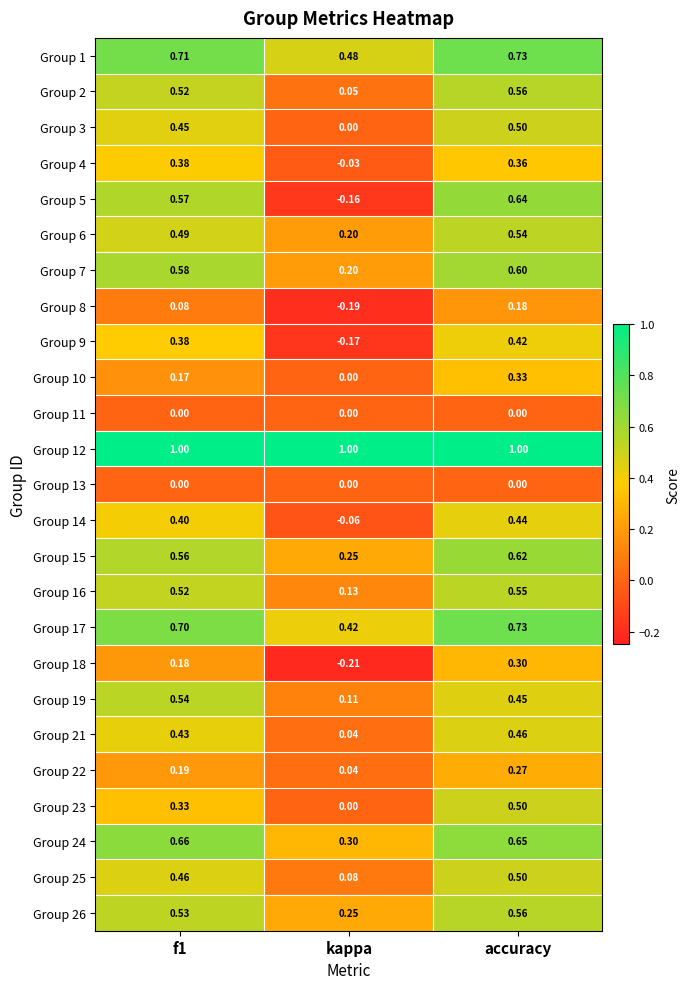

Which label corresponds to the smallest value in the chart?

kappa